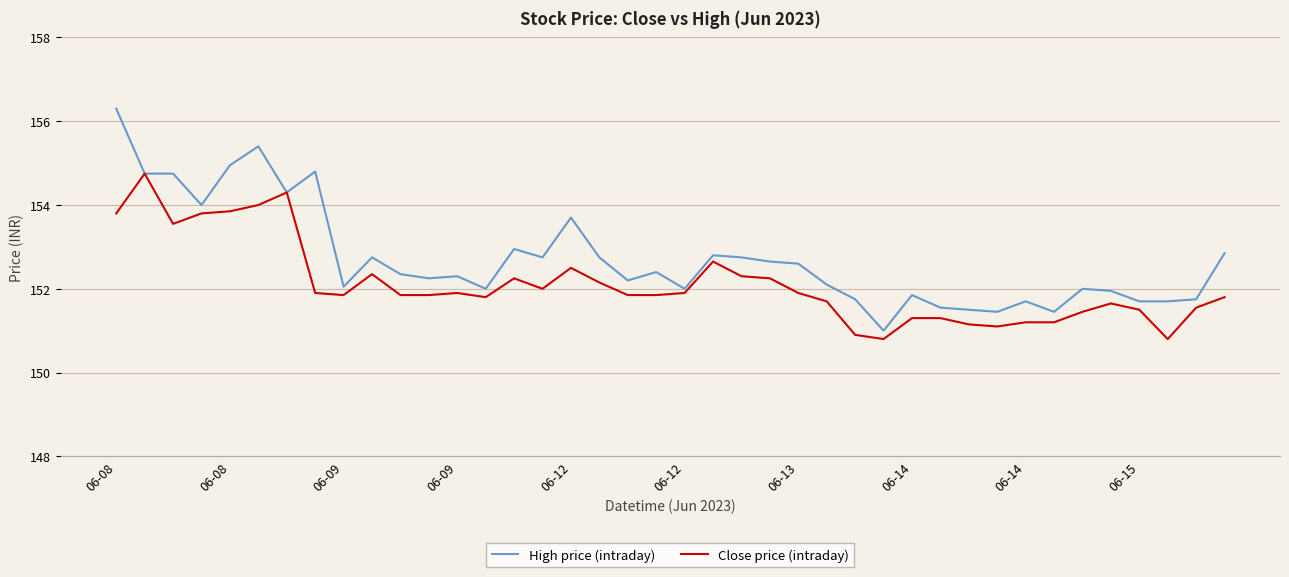

What is the maximum value shown in the chart?

156.3